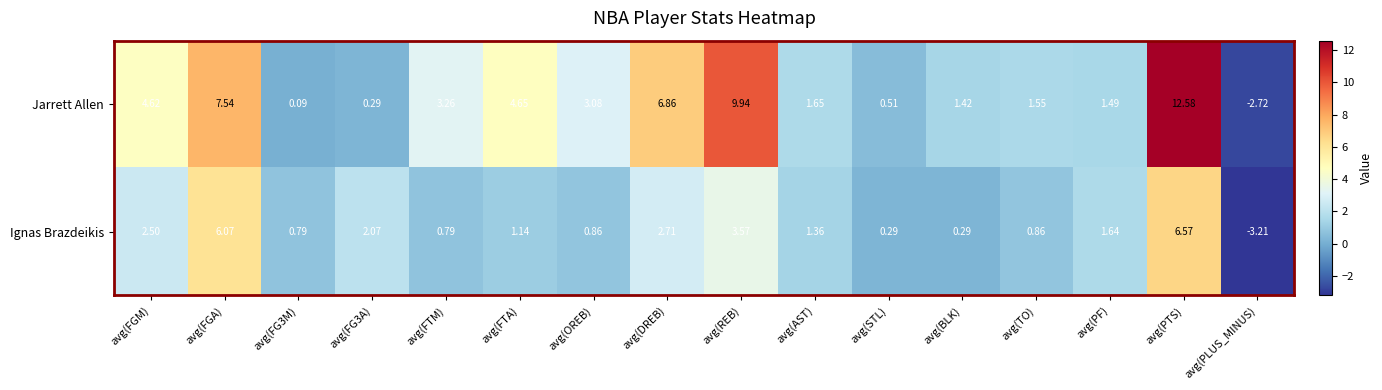

Is the value of Jarrett Allen at avg(PTS) greater than the value of Ignas Brazdeikis at avg(FG3M)?

Yes